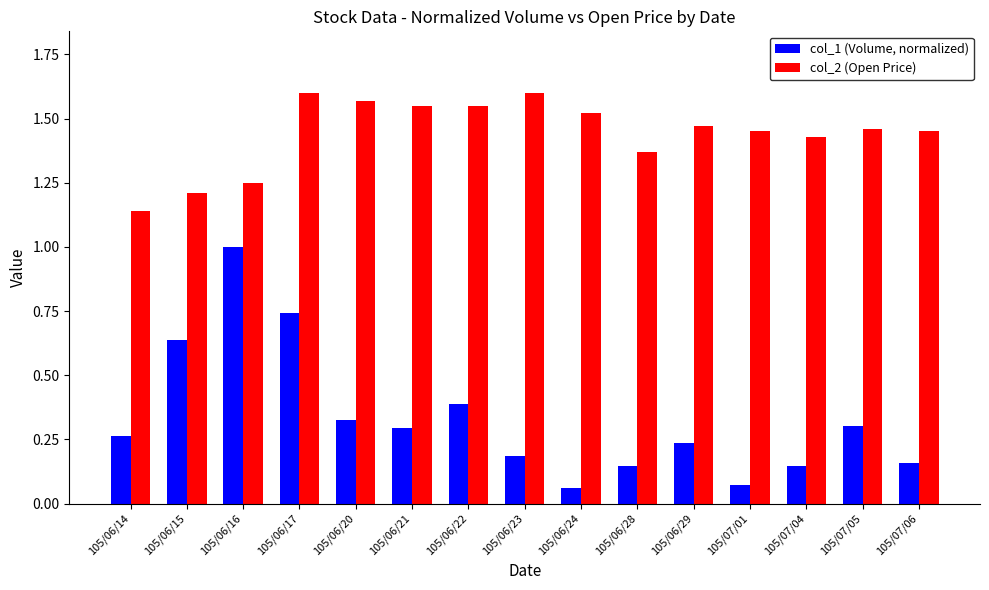

What is the difference between the highest and lowest values at 105/07/04?

1.3